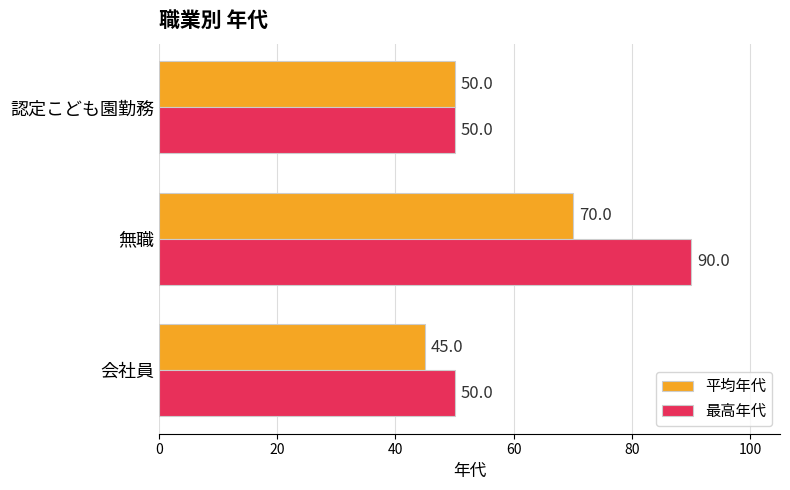

How many data points in 最高年代 are above 50?

1